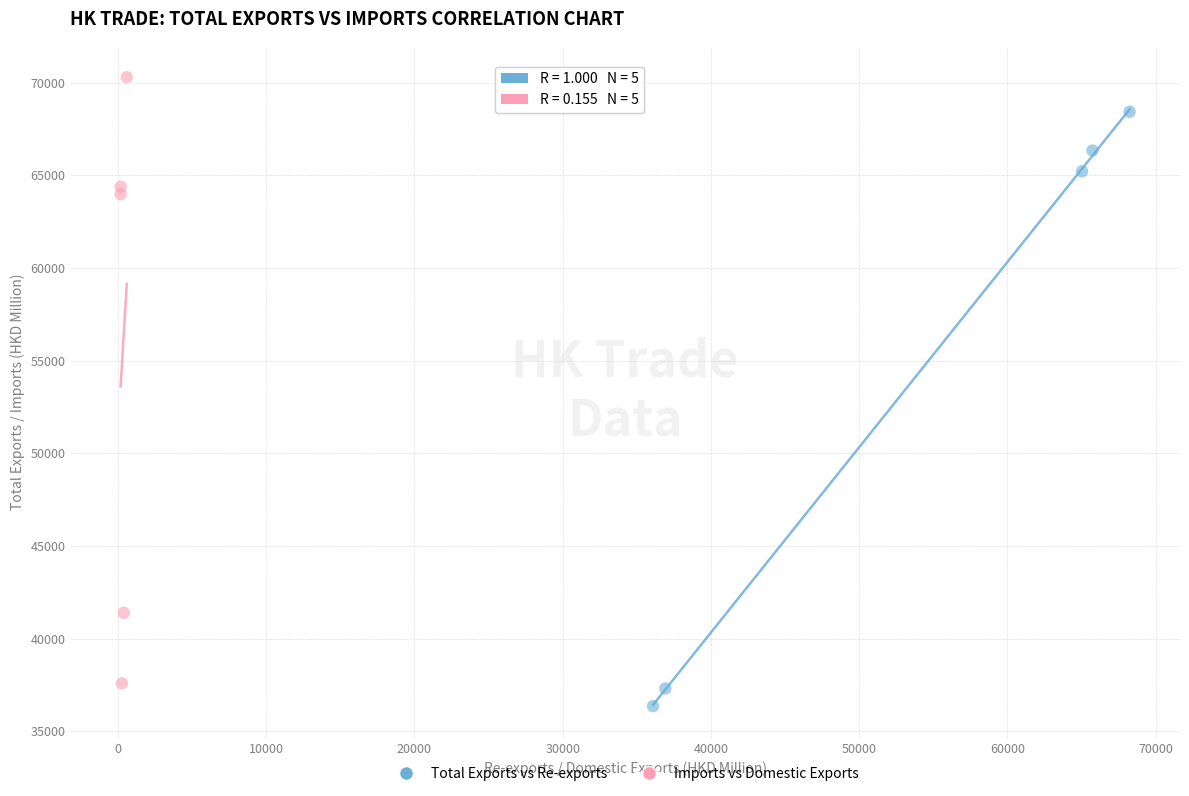

Which series contains the highest Y value?

Imports vs Domestic Exports